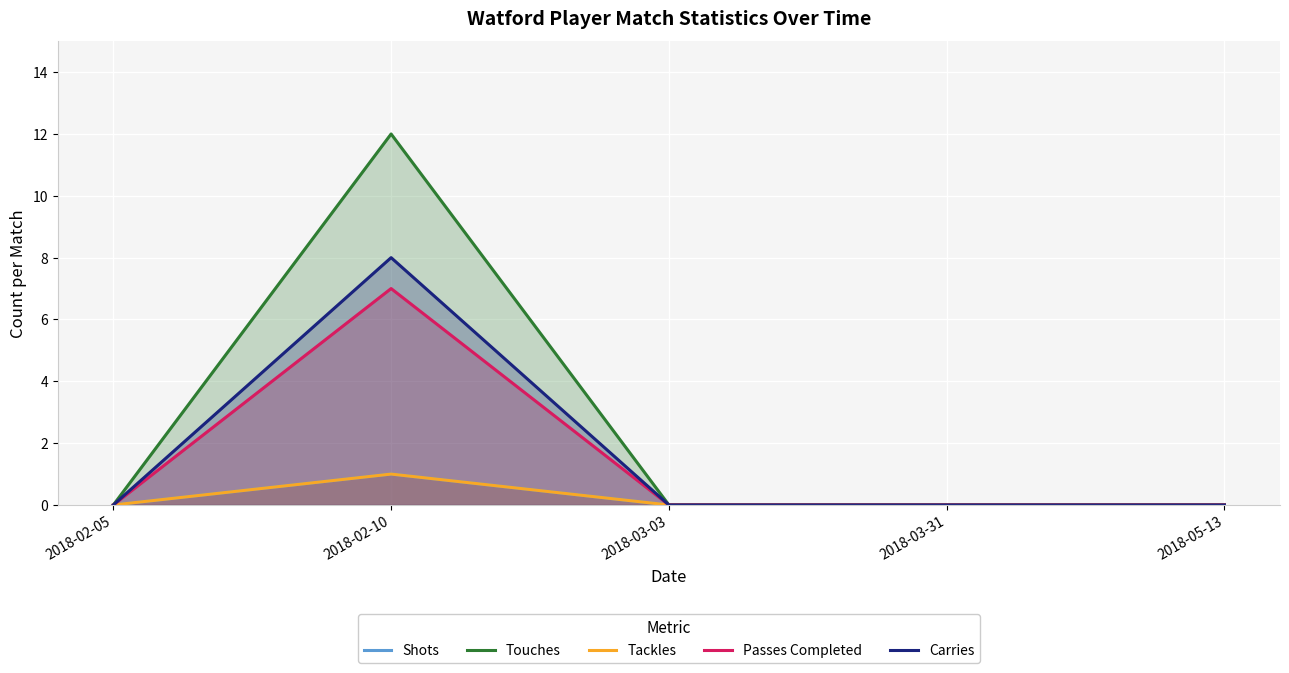

Reading left to right, what are all the values shown in this chart?

Shots: 0	1	0	0	0
Touches: 0	12	0	0	0
Tackles: 0	1	0	0	0
Passes Completed: 0	7	0	0	0
Carries: 0	8	0	0	0